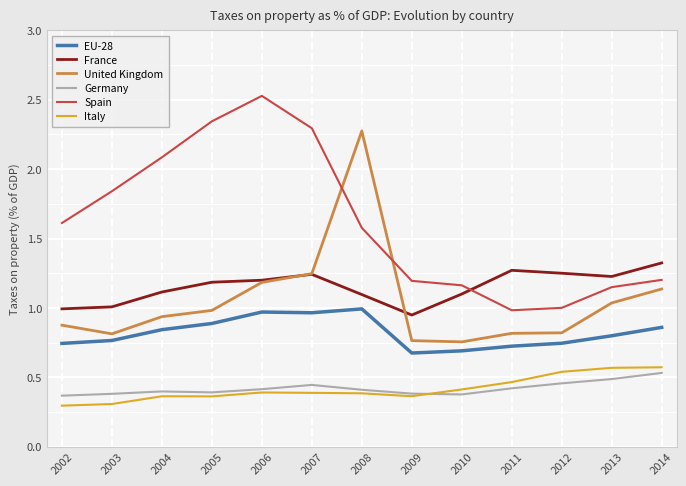

What is the smallest value displayed?

0.3